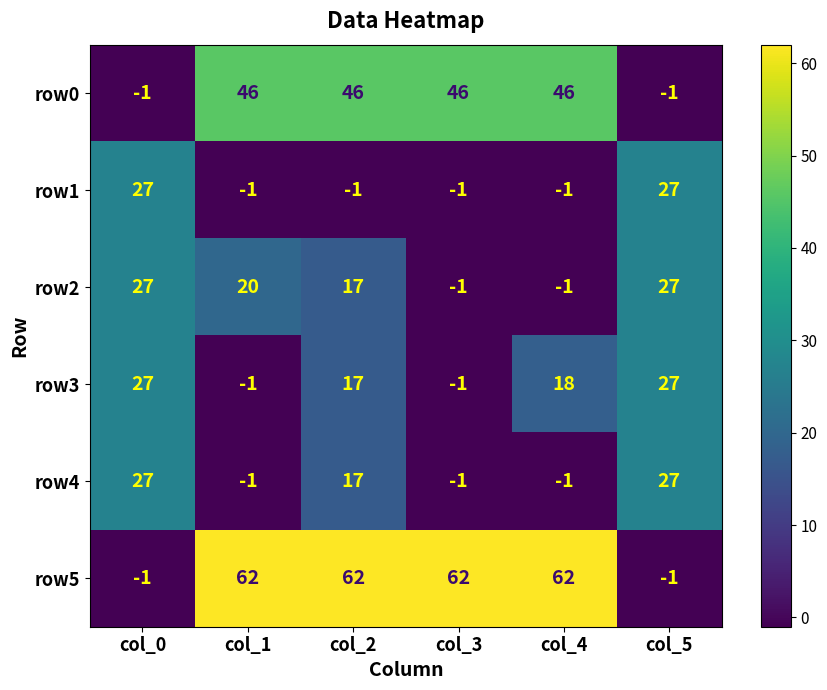

How many row2 values are between -1 and 27?

6